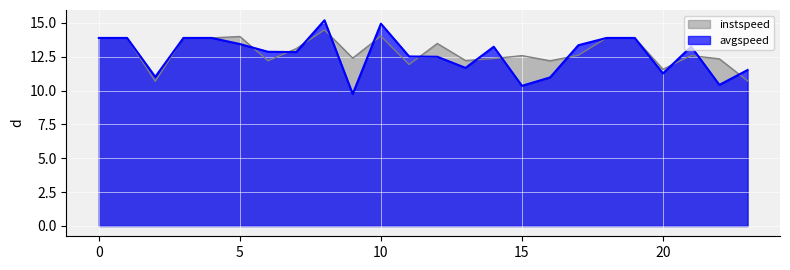

What are all the series names shown in the legend?

instspeed, avgspeed